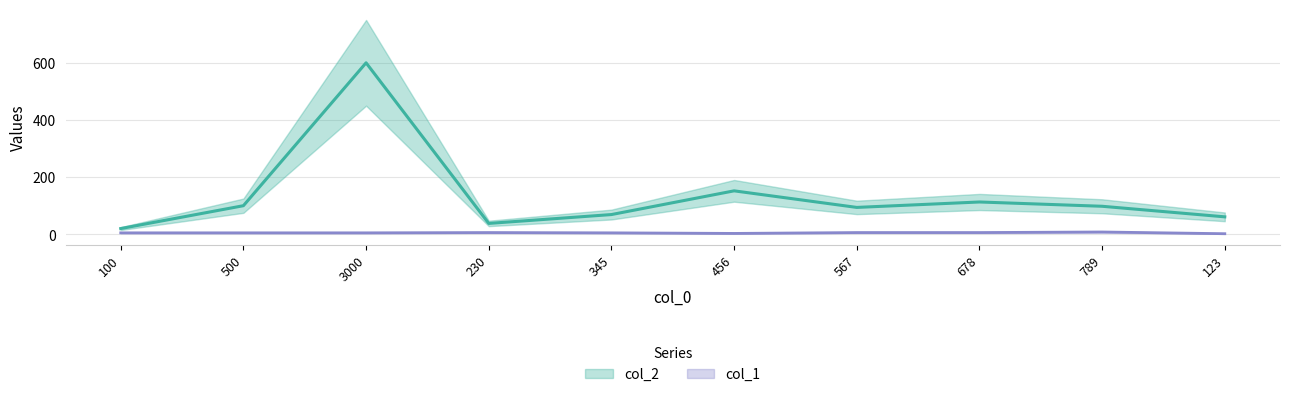

How many categories are shown in the chart?

10